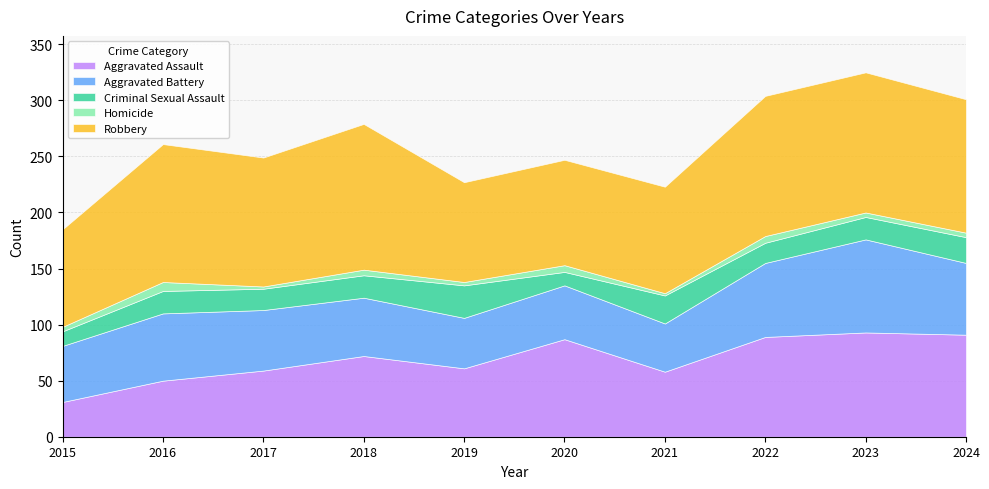

List the labels in order of Robbery value, largest first.

2018, 2022, 2023, 2016, 2024, 2017, 2021, 2020, 2019, 2015